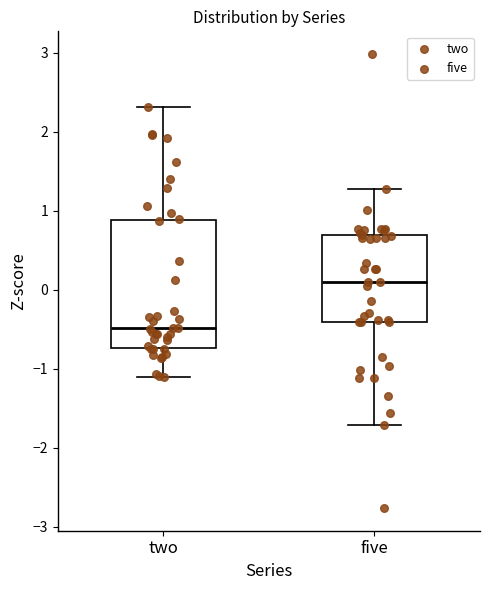

Comparing the boxes themselves (not the whiskers), which one is the tallest?

two